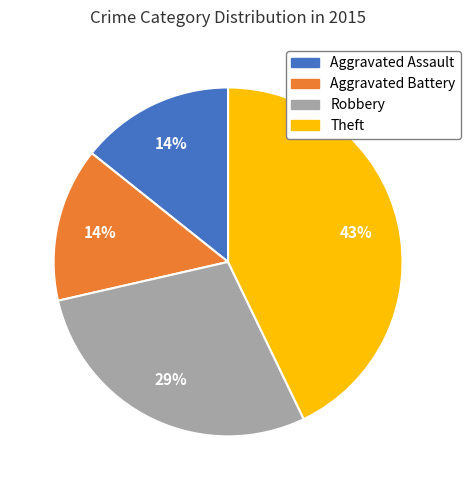

To the nearest percent, what percentage of the pie is Robbery?

29%